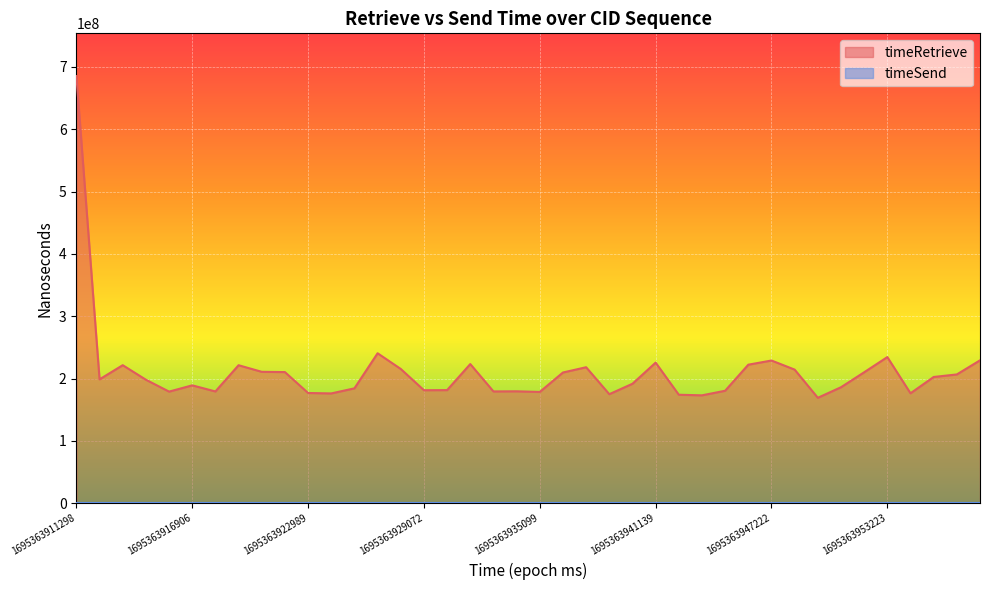

Which series has the largest range (max minus min)?

timeRetrieve